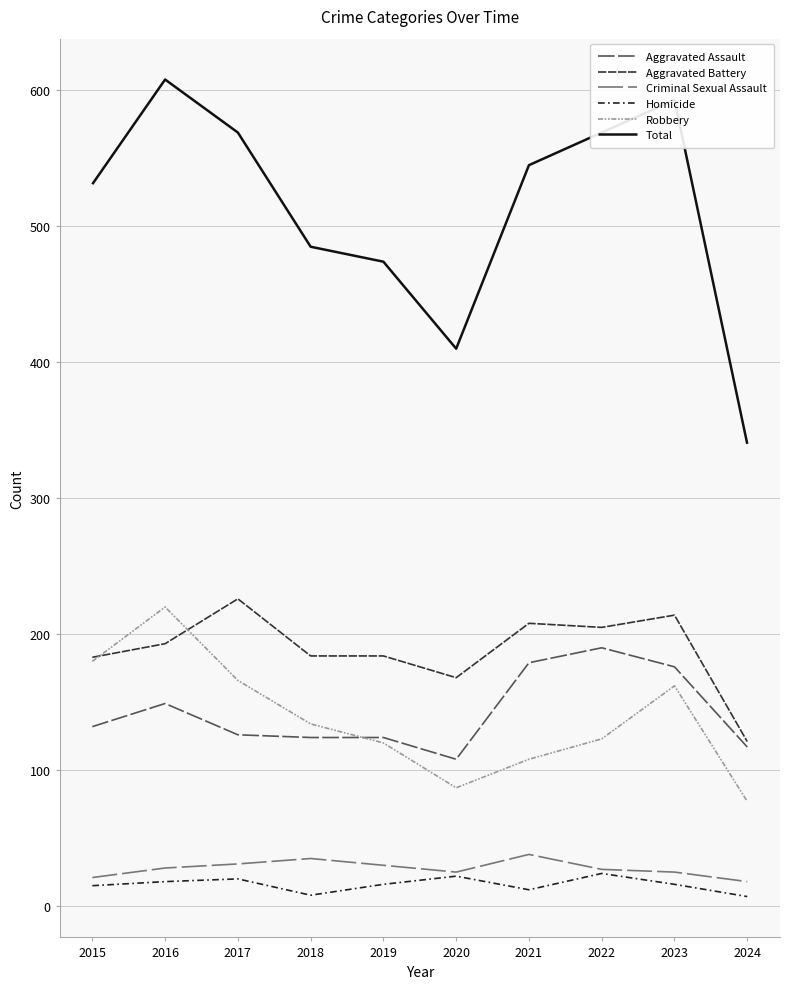

After their last crossing, which series has the higher values: Aggravated Battery or Robbery?

Aggravated Battery